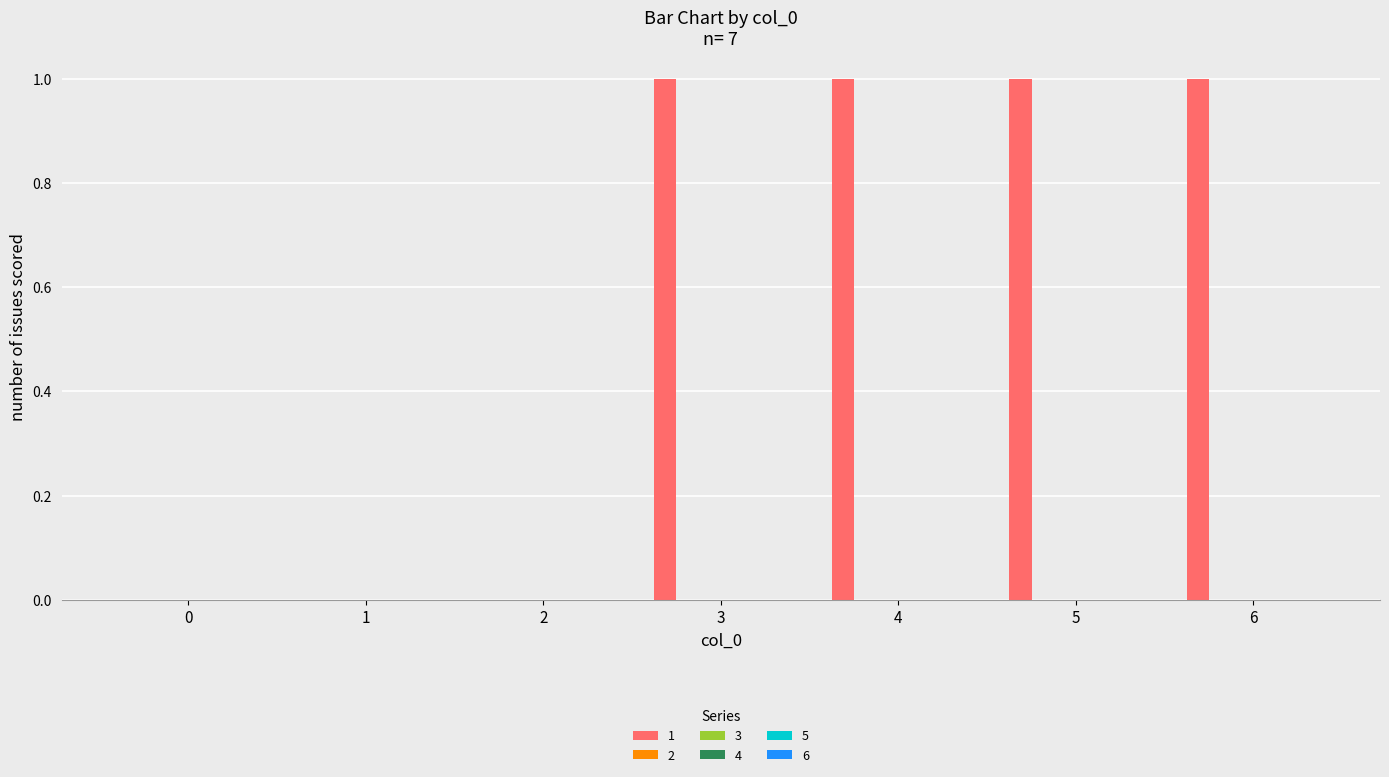

Are the bars horizontal?

No